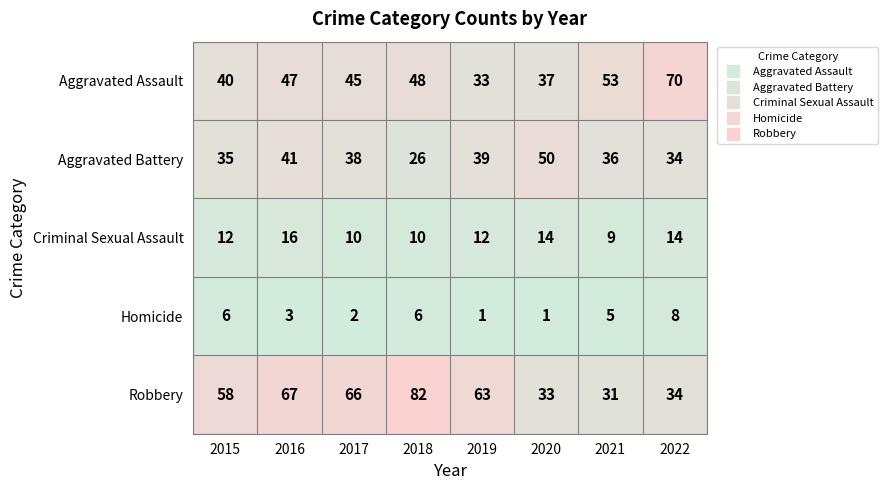

What is the difference between the second highest and second lowest values in the Aggravated Battery series?

7